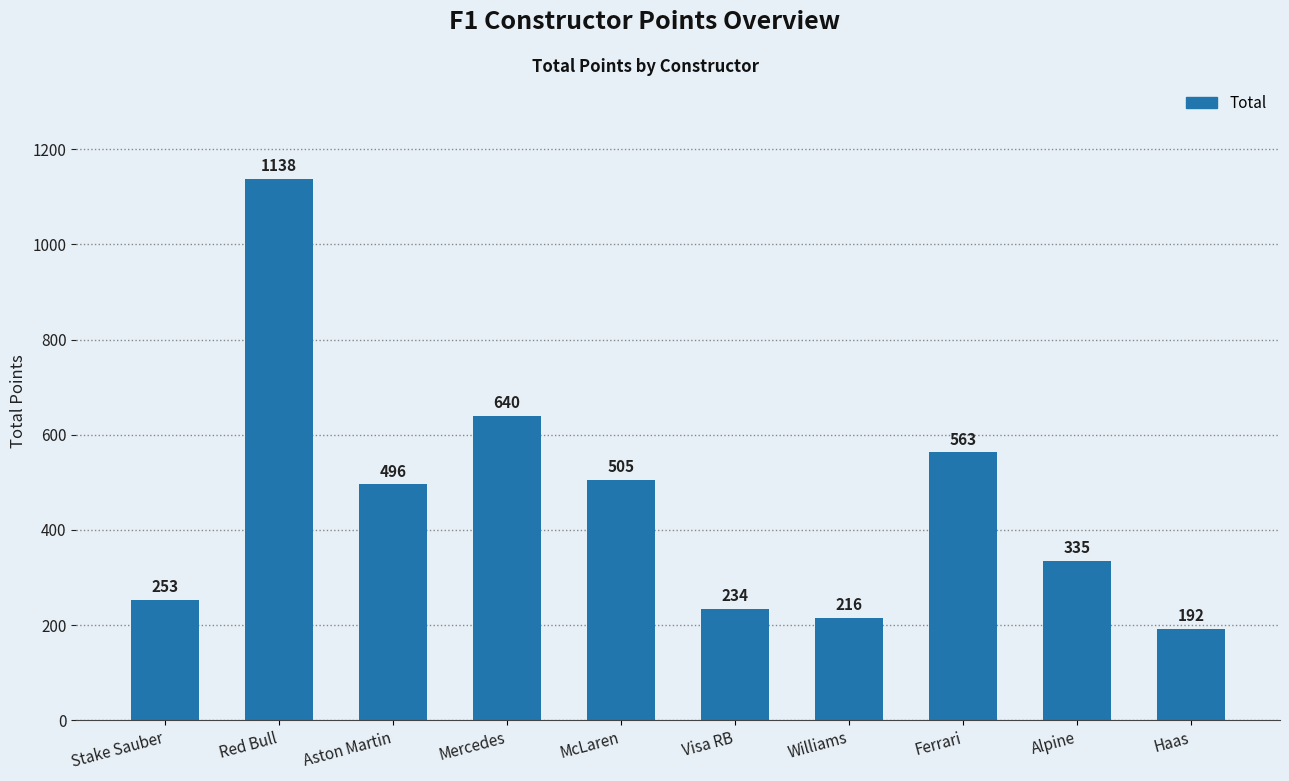

True or false: the data shows 496 at Aston Martin.

True